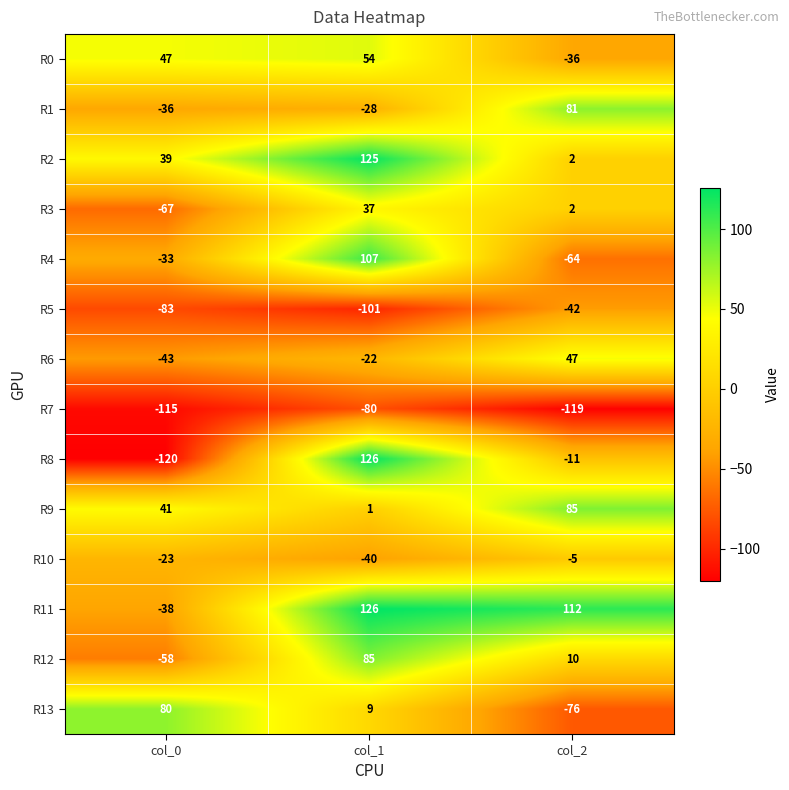

At which label does R12 reach its minimum?

col_0